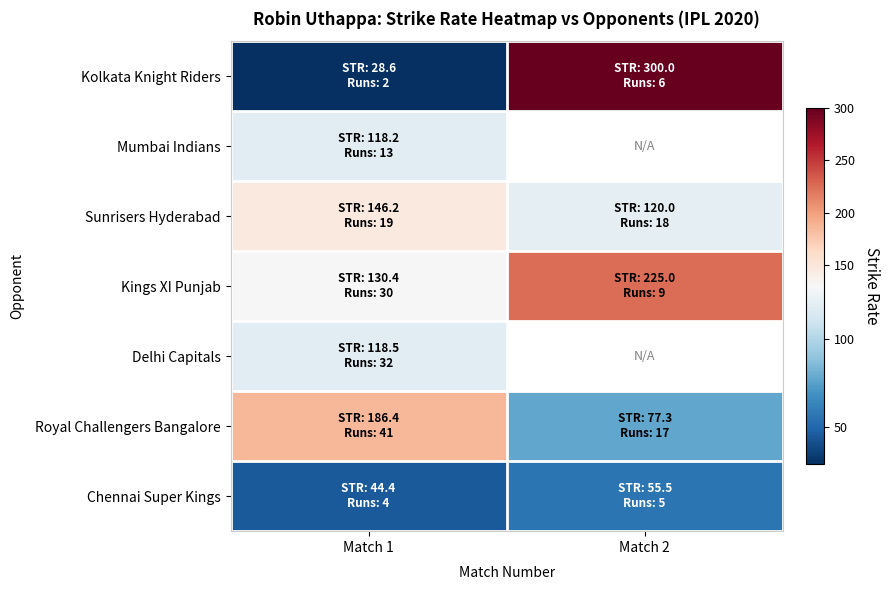

At which label does Sunrisers Hyderabad reach its minimum?

Match 2